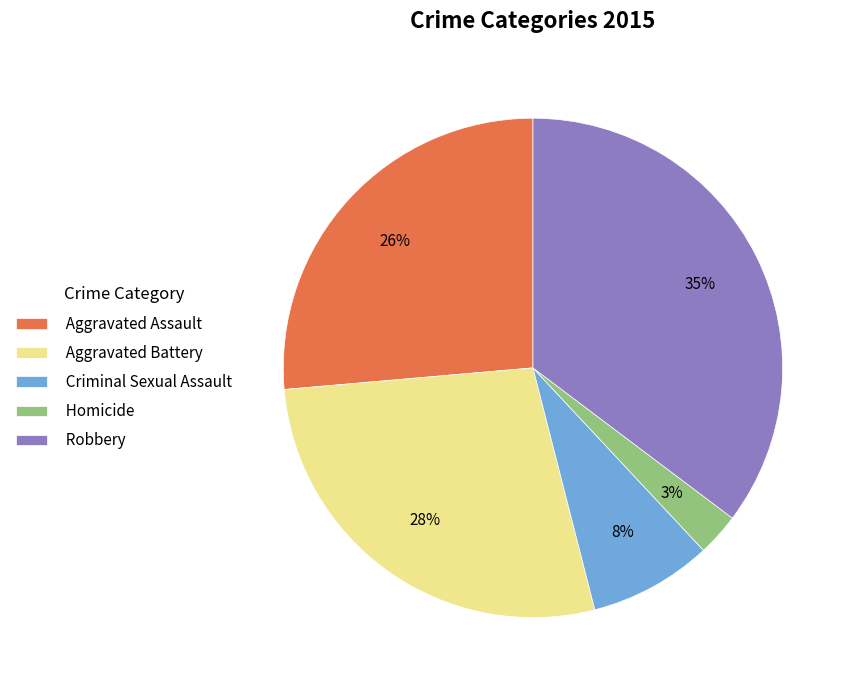

Rank the categories by value from lowest to highest.

Homicide, Criminal Sexual Assault, Aggravated Assault, Aggravated Battery, Robbery